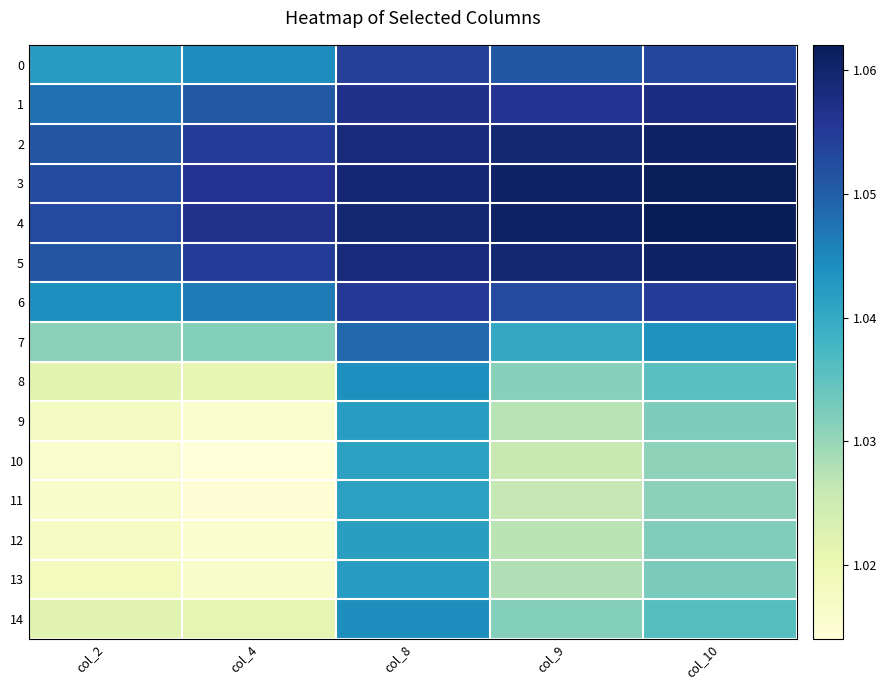

What is the total value across all series at col_4?

15.5